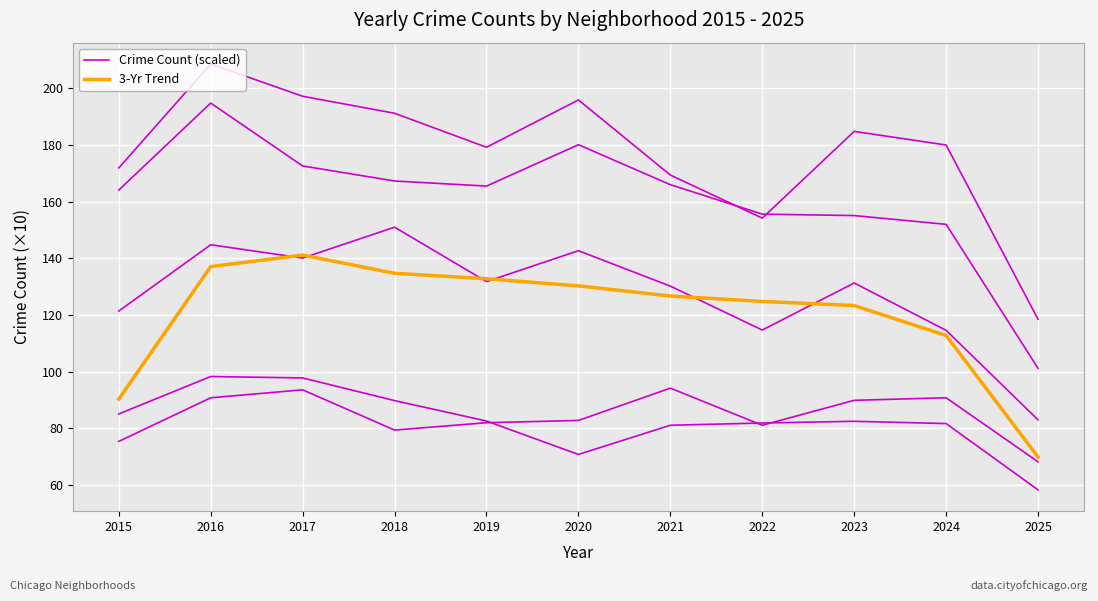

What are all the series names shown in the legend?

Crime Count (scaled), 3-Yr Trend